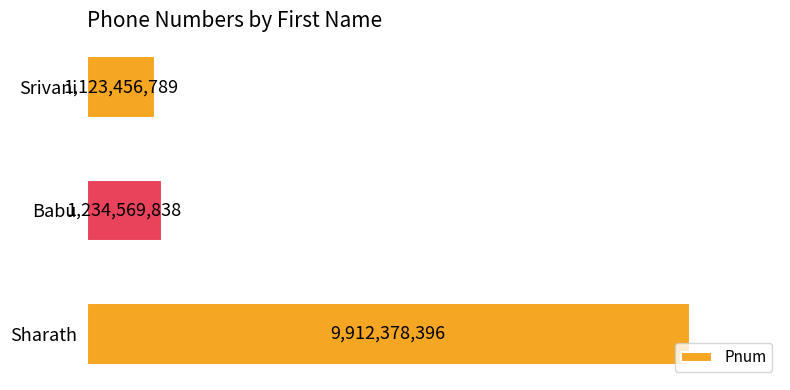

Does the chart contain any negative values?

No